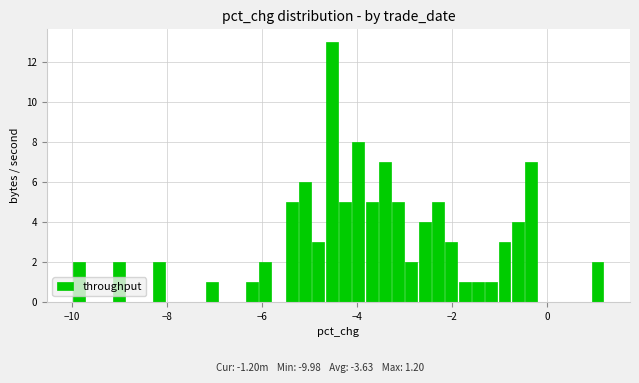

Read against the x-axis, roughly where is the centre of the tallest bar?

-4.6